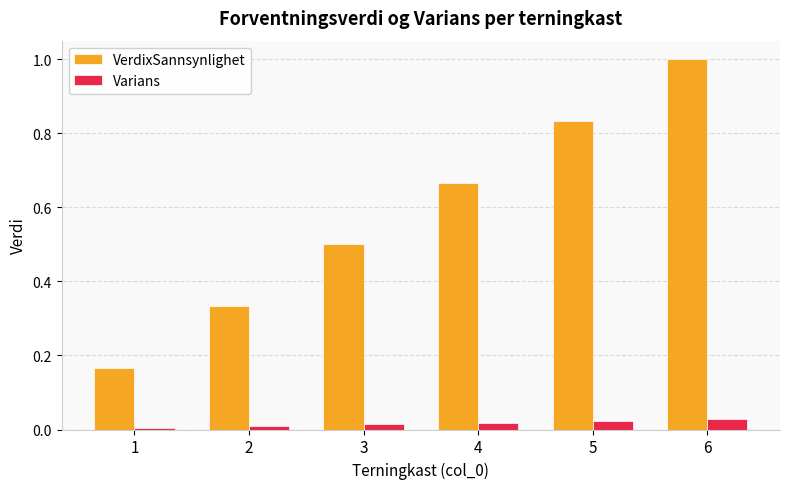

How many bars are there in total?

12